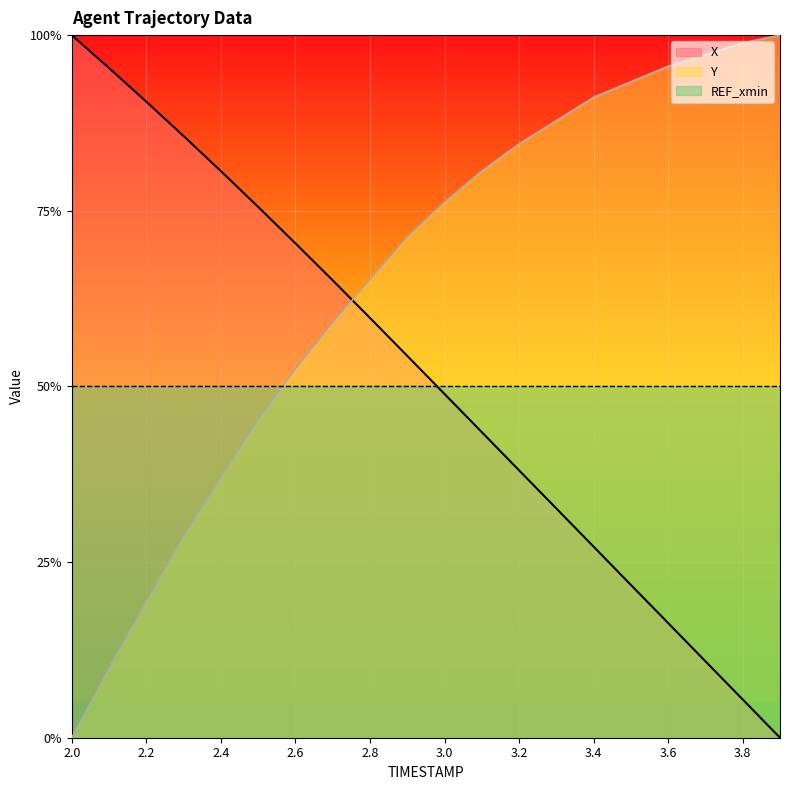

What is the approximate value of X at 3.4?

0.3